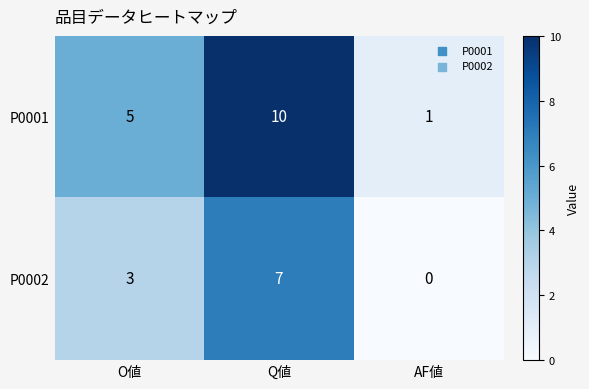

What is the average value of the P0002 series?

3